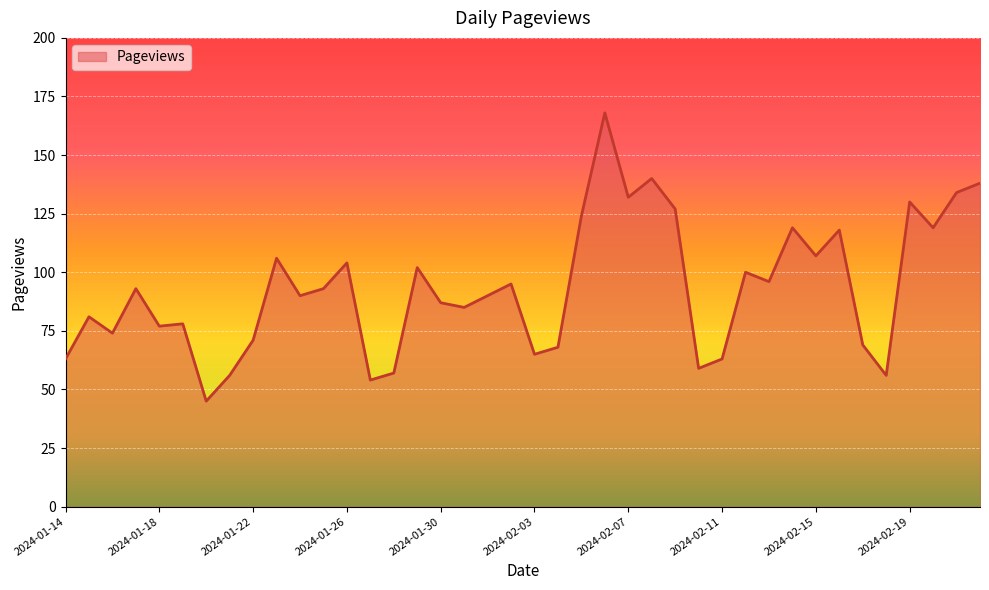

What is the maximum value shown in the chart?

168